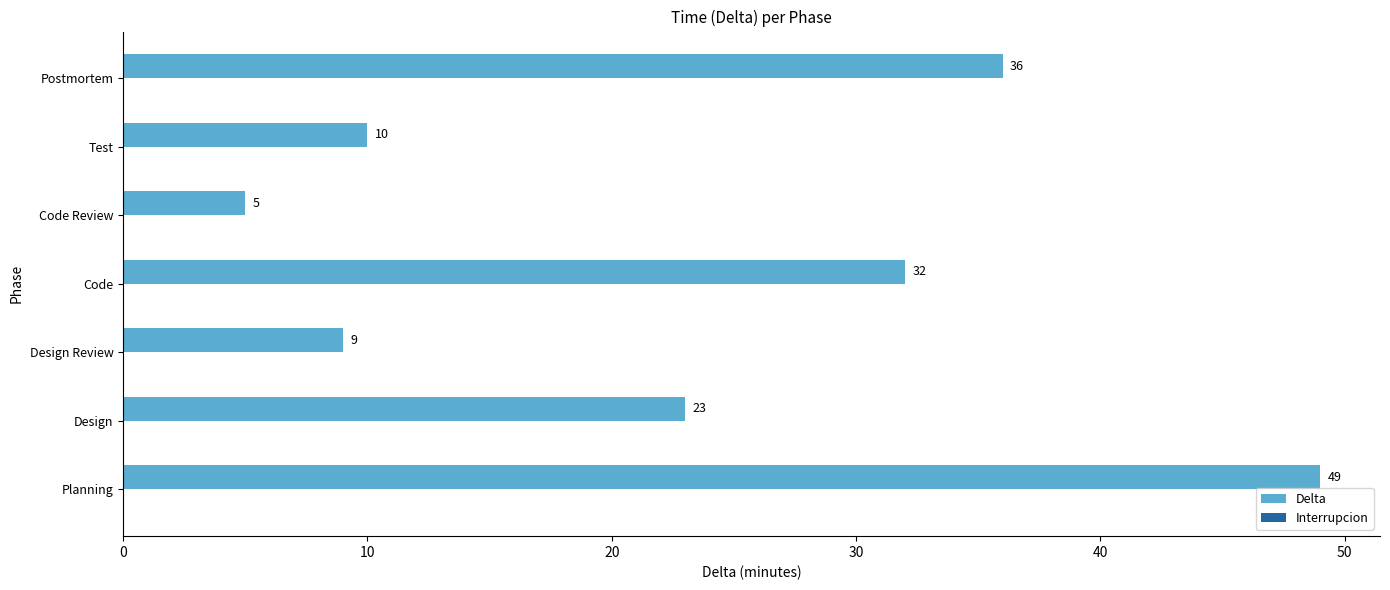

What is the sum of the values at Design and Planning?

72